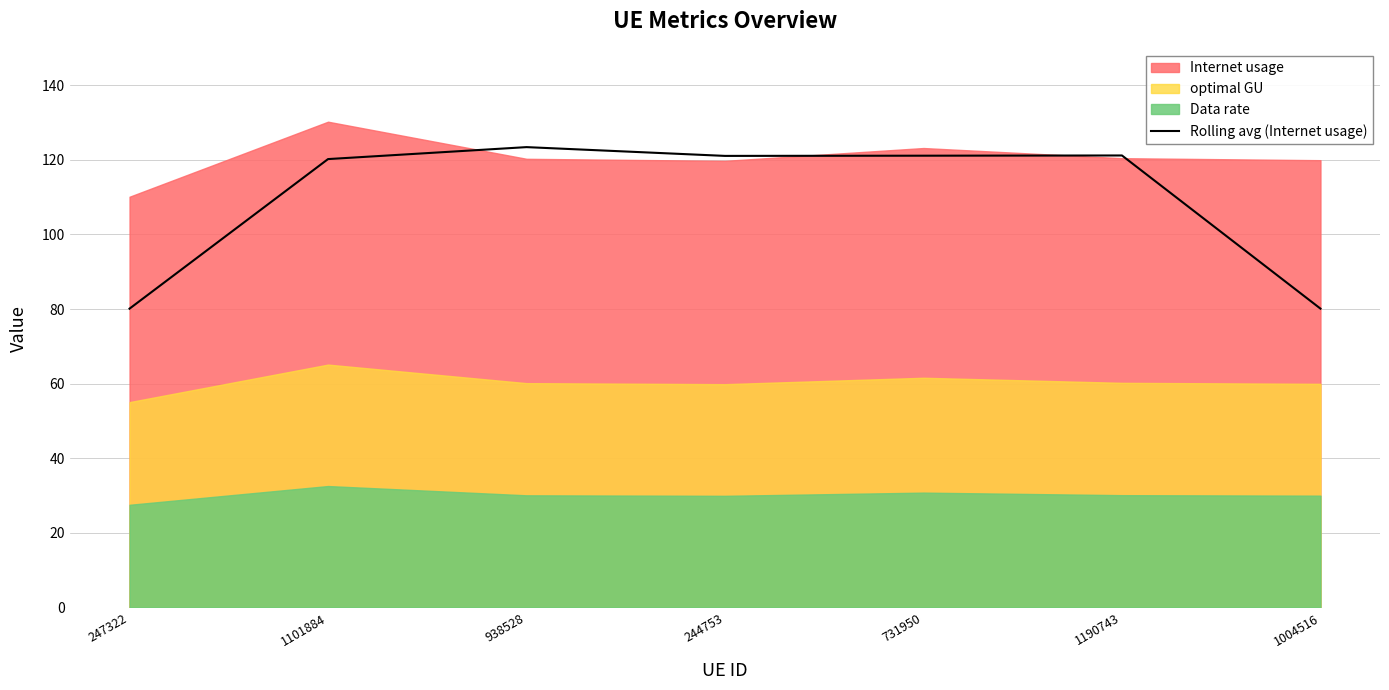

What is the label of the 7th point from the right?

247322